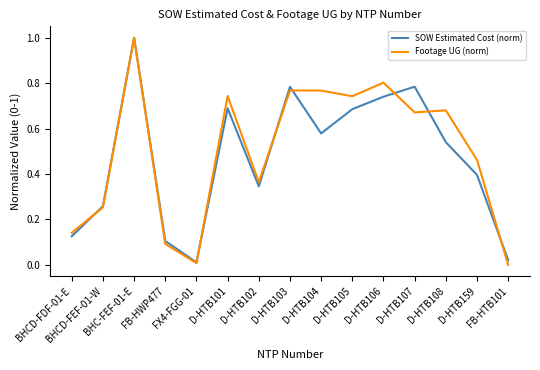

What is the maximum value shown in the chart?

1.0